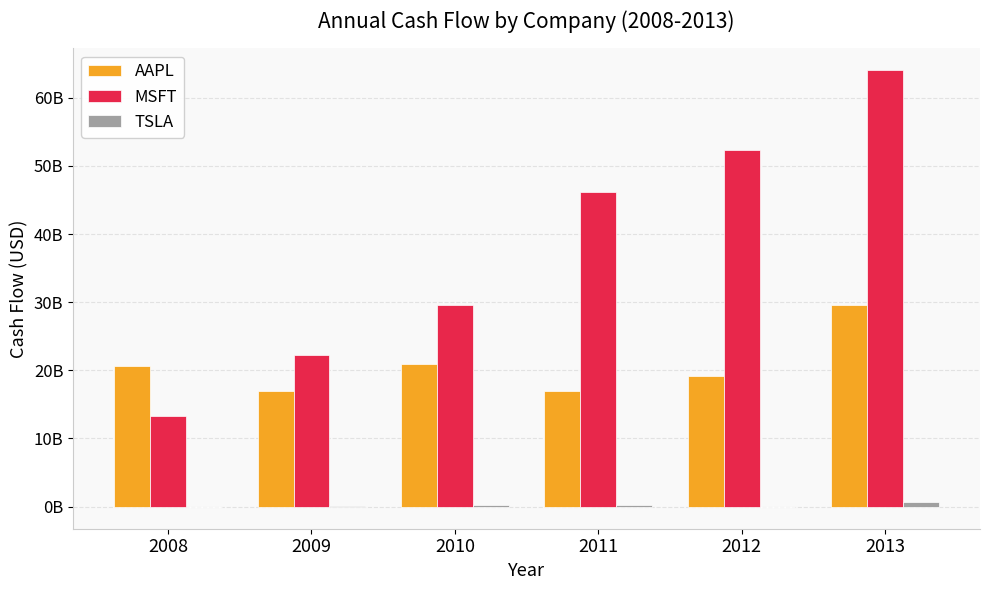

Which series changed the most between 2008 and 2012?

MSFT